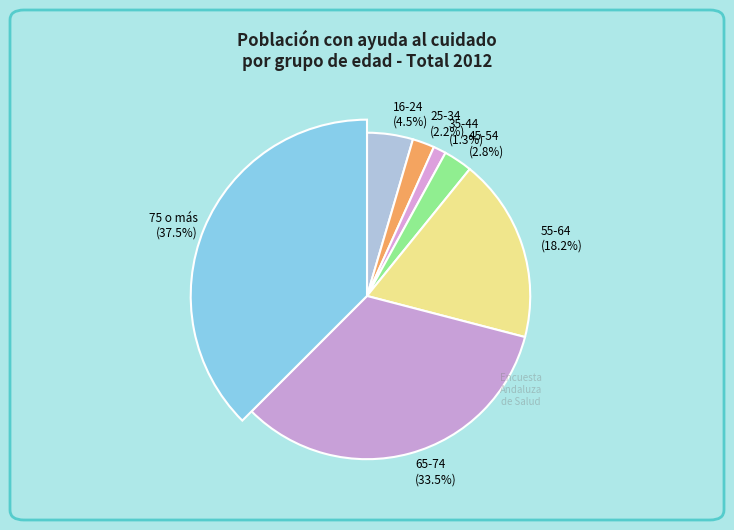

Rank the categories by value from highest to lowest.

75 o más, 65-74, 55-64, 16-24, 45-54, 25-34, 35-44